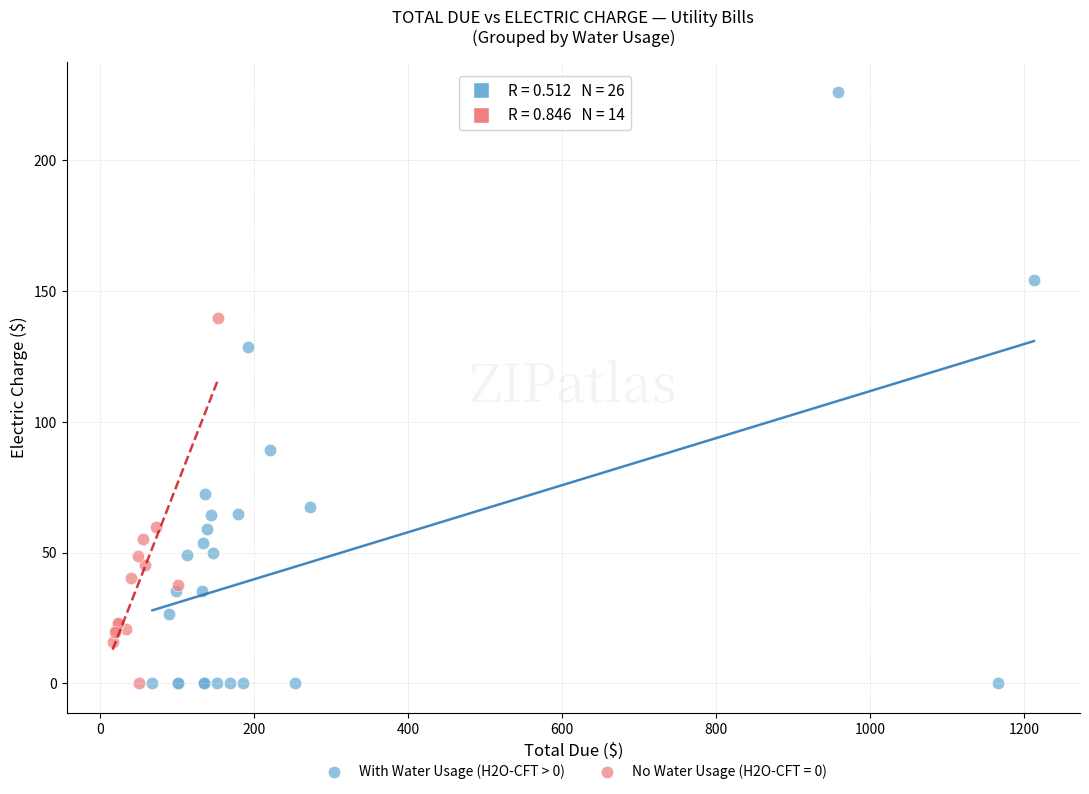

Which series has the widest spread of Y values?

With Water Usage (H2O-CFT > 0)